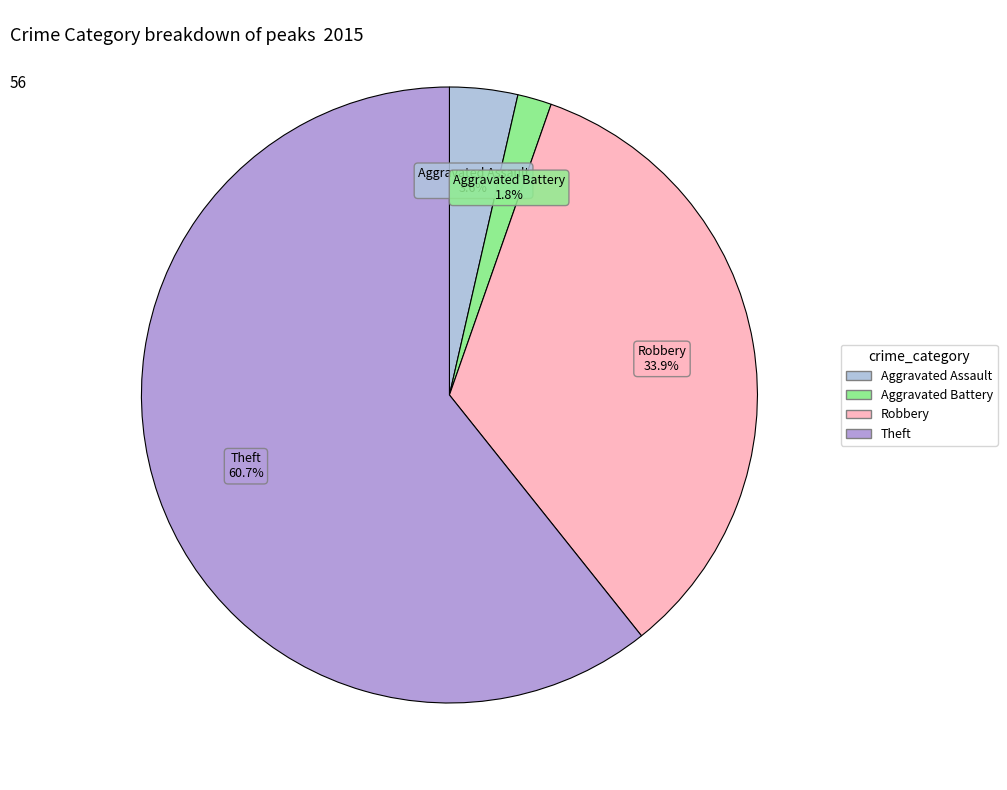

How many slices are in this pie chart?

4